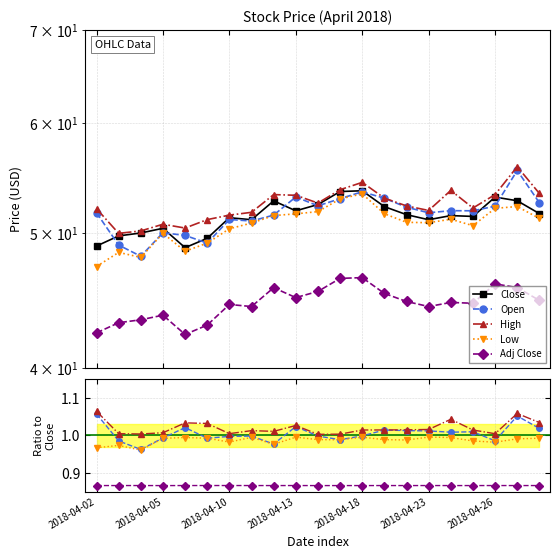

What is the difference between the maximum and minimum values in the Close series?

4.8